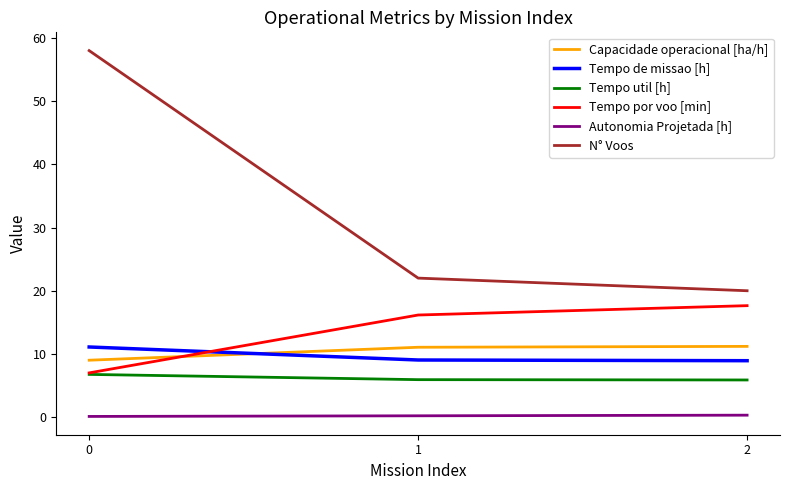

At which label does Tempo por voo [min] first exceed 16?

1